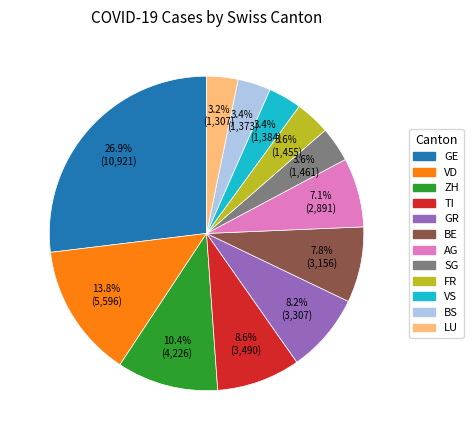

Does any single category account for the majority?

No